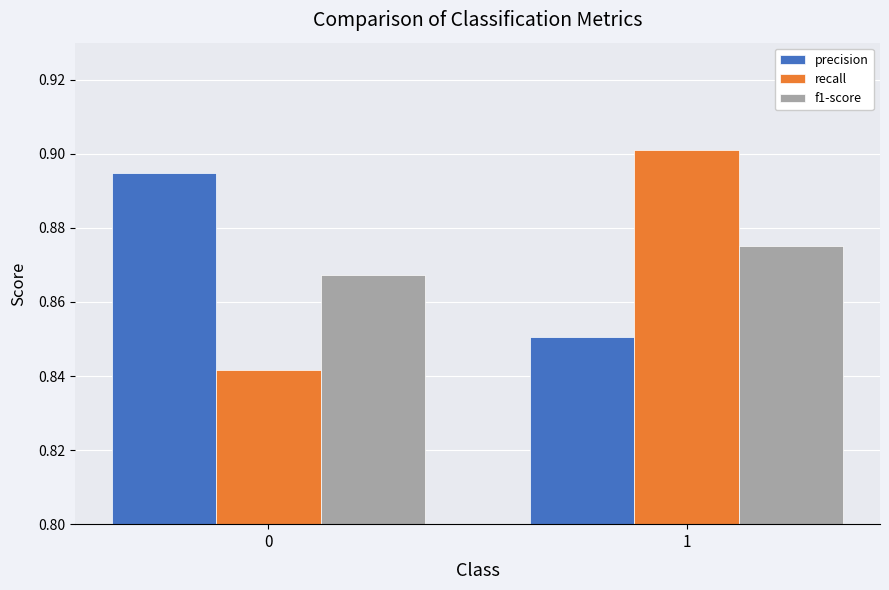

Which series has the largest range (max minus min)?

recall